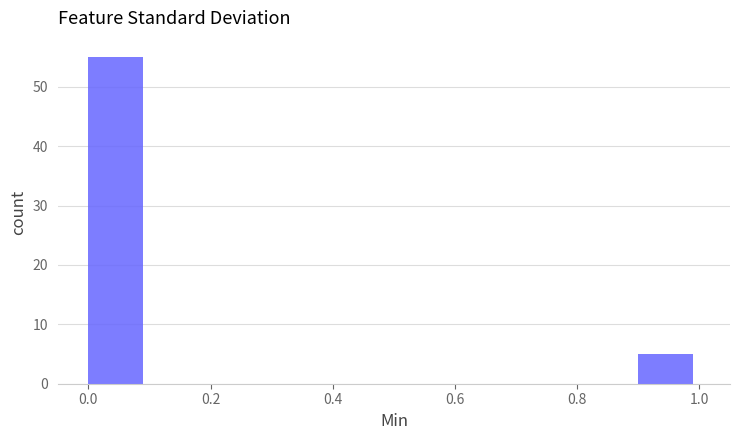

Reading left to right, transcribe this chart: for each bar, give the range it covers on the x-axis and its height. The values are not printed on the chart, so give them approximately, as read against the axis.

0.0 to 0.1: 55
0.1 to 0.2: 0
0.2 to 0.3: 0
0.3 to 0.4: 0
0.4 to 0.5: 0
0.5 to 0.6: 0
0.6 to 0.7: 0
0.7 to 0.8: 0
0.8 to 0.9: 0
0.9 to 1.0: 5